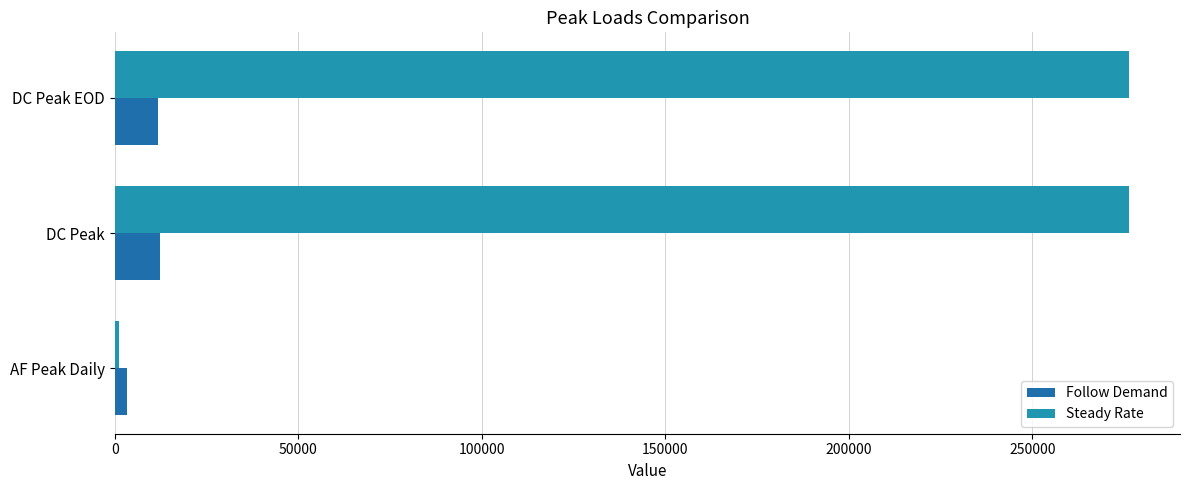

Rank the series by their maximum value, from highest to lowest.

Steady Rate, Follow Demand